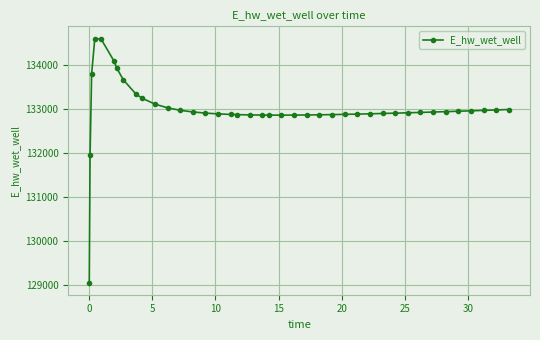

What is the greatest value displayed?

134593.8